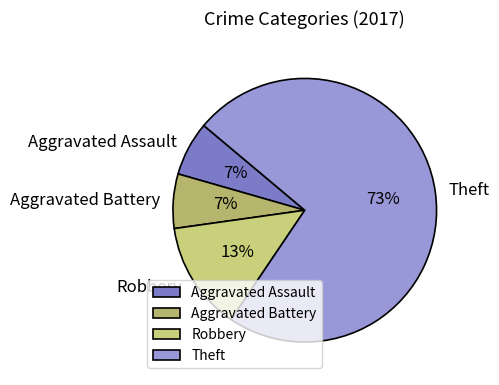

To the nearest percent, what portion does Theft represent?

73%